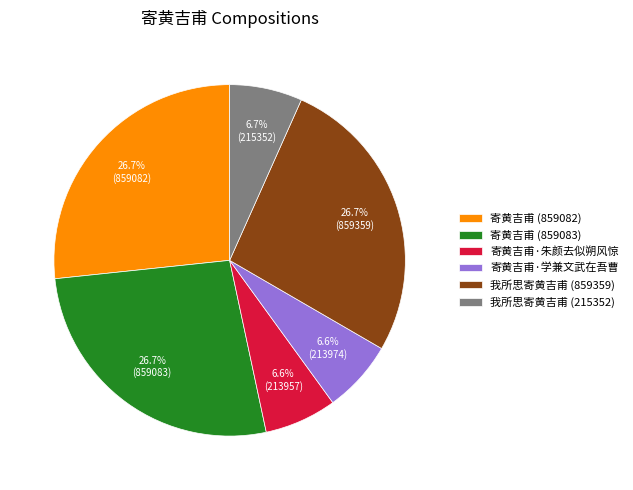

What percentage is the 寄黄吉甫 (859082) slice, to the nearest percent?

27%